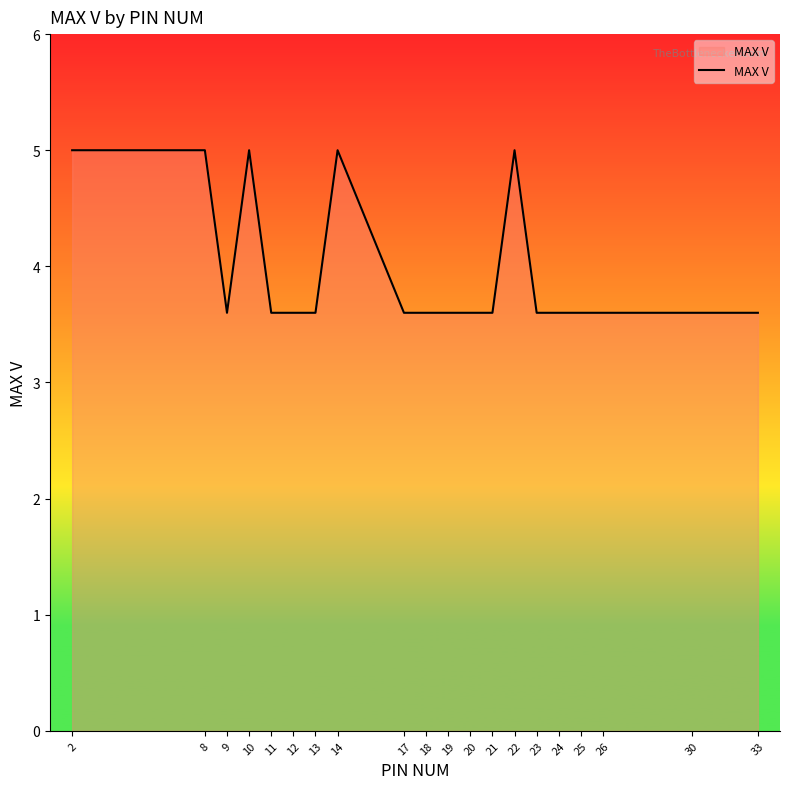

The chart shows a value of 3.6 at 19. True or false?

True